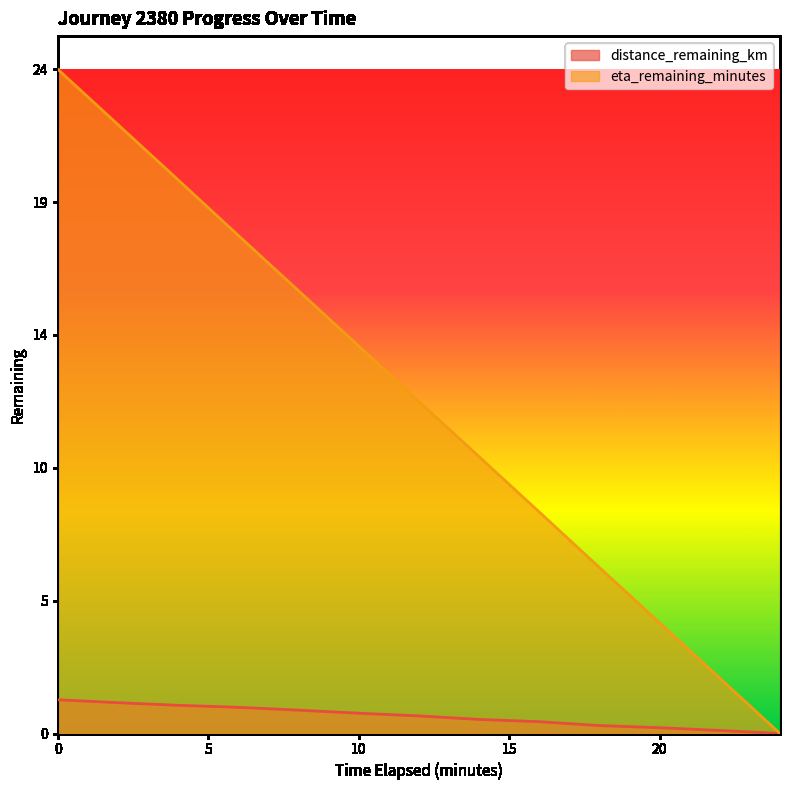

The distance_remaining_km series shows 0.5 at 4.0. True or false?

False